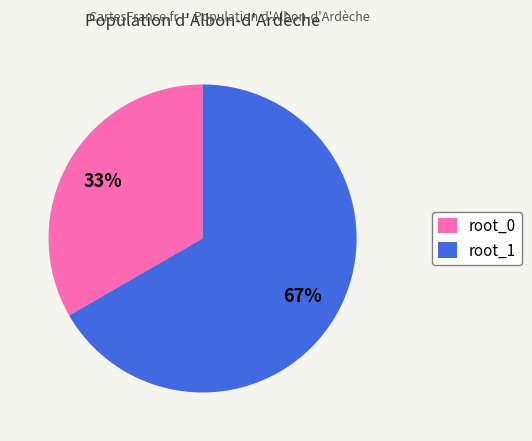

To the nearest percent, what portion does root_0 represent?

33%